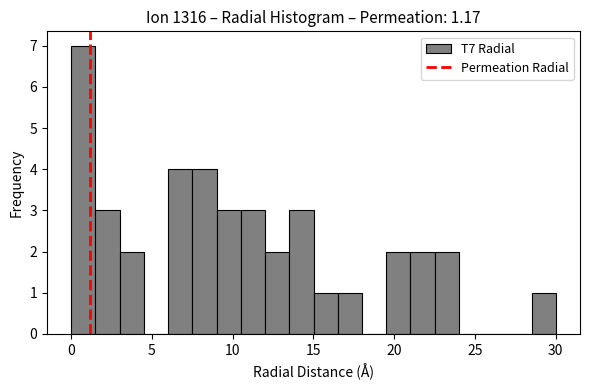

Read against the x-axis, roughly where is the centre of the tallest bar?

1.0